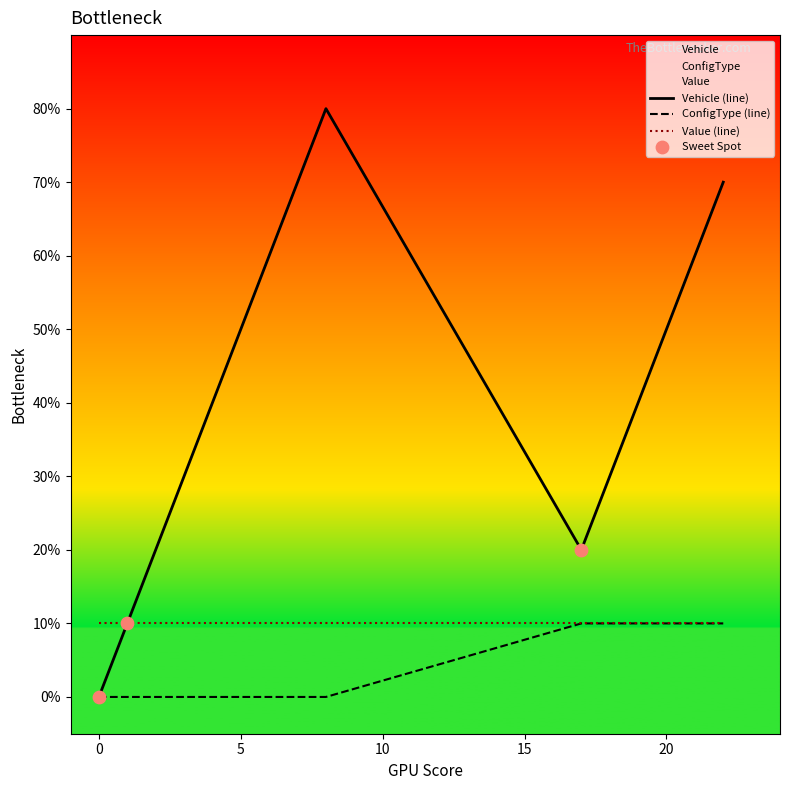

Which series has the largest Y range (max minus min)?

Vehicle